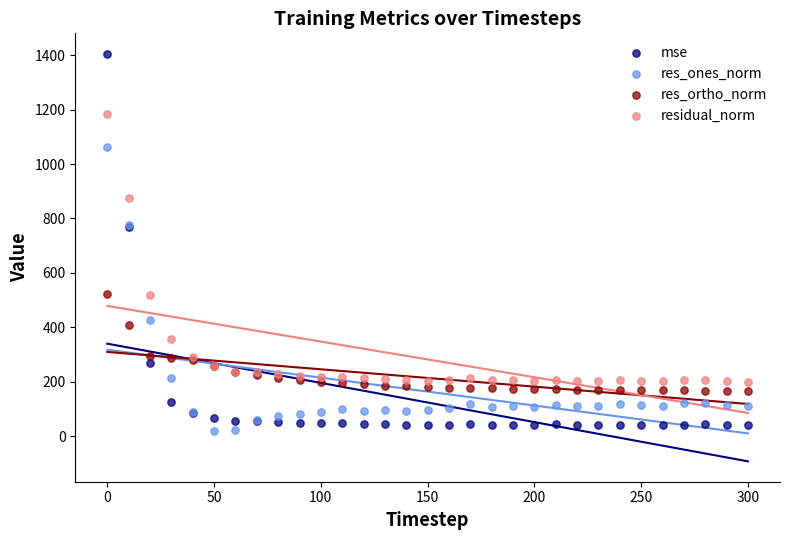

Which series reaches the minimum Y coordinate?

res_ones_norm